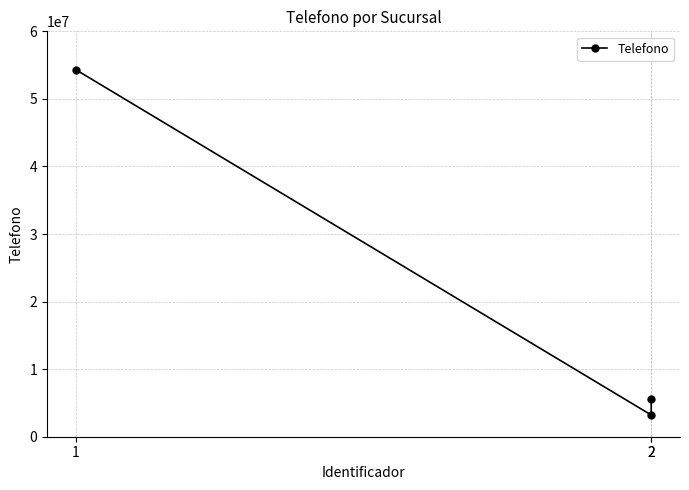

The chart shows a value of 5181998 at 2. True or false?

False